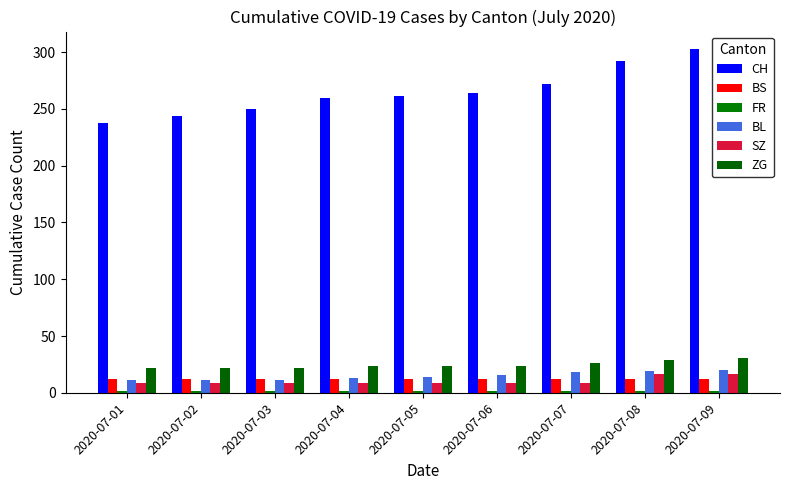

How many categories are shown in the chart?

9